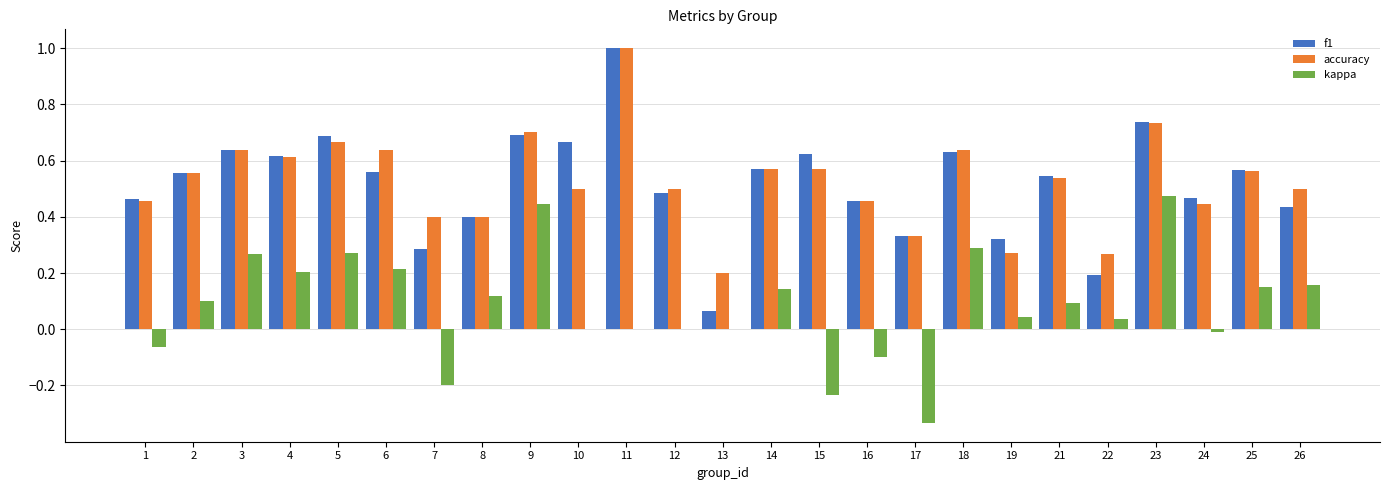

Are the bars horizontal?

No